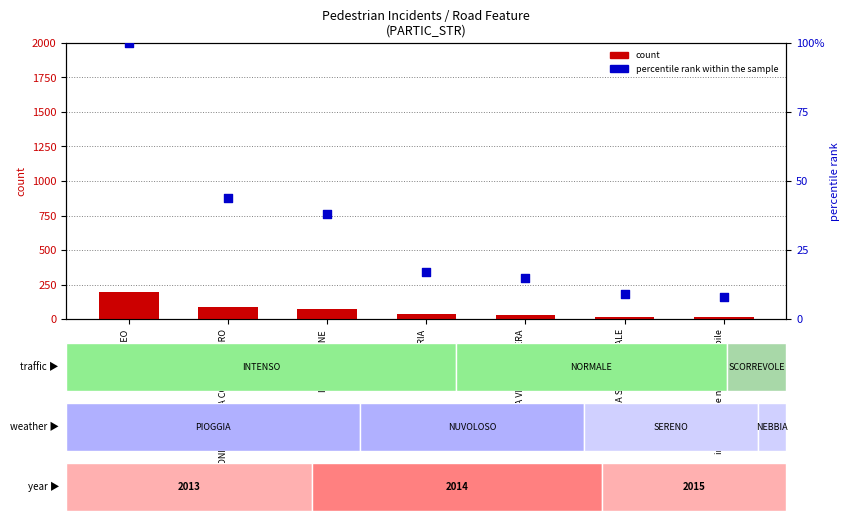

What is the total value across all series at INTERSEZIONE REGOLATA CON SEMAFORO?

131